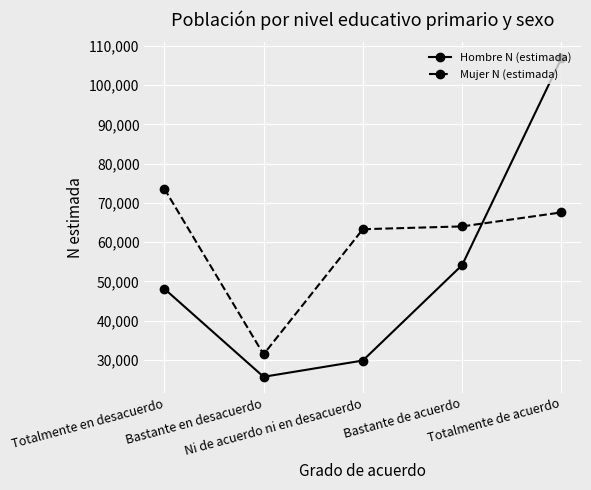

What is the smallest value displayed?

25695